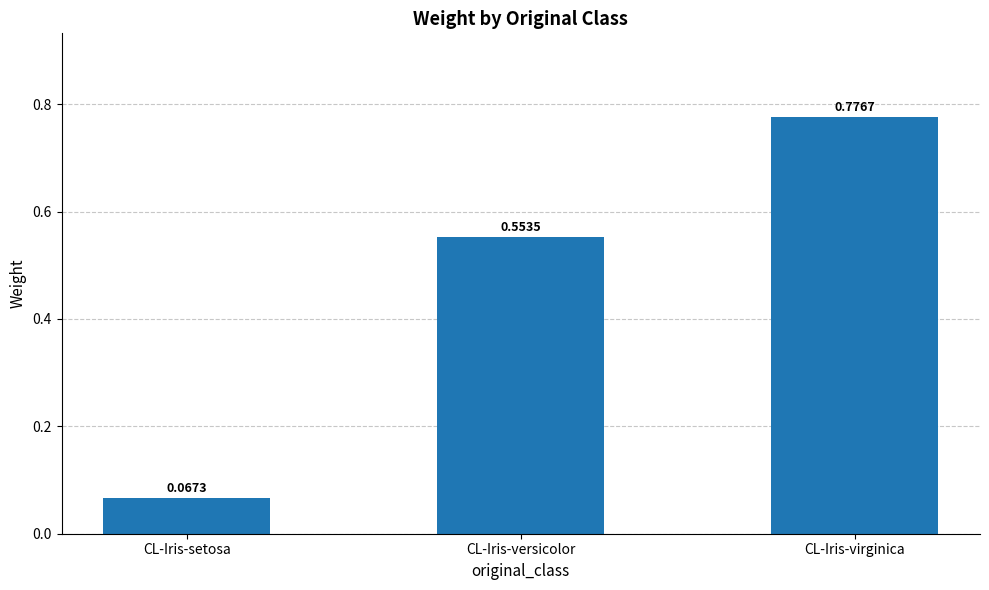

List the labels in order of value, smallest first.

CL-Iris-setosa, CL-Iris-versicolor, CL-Iris-virginica